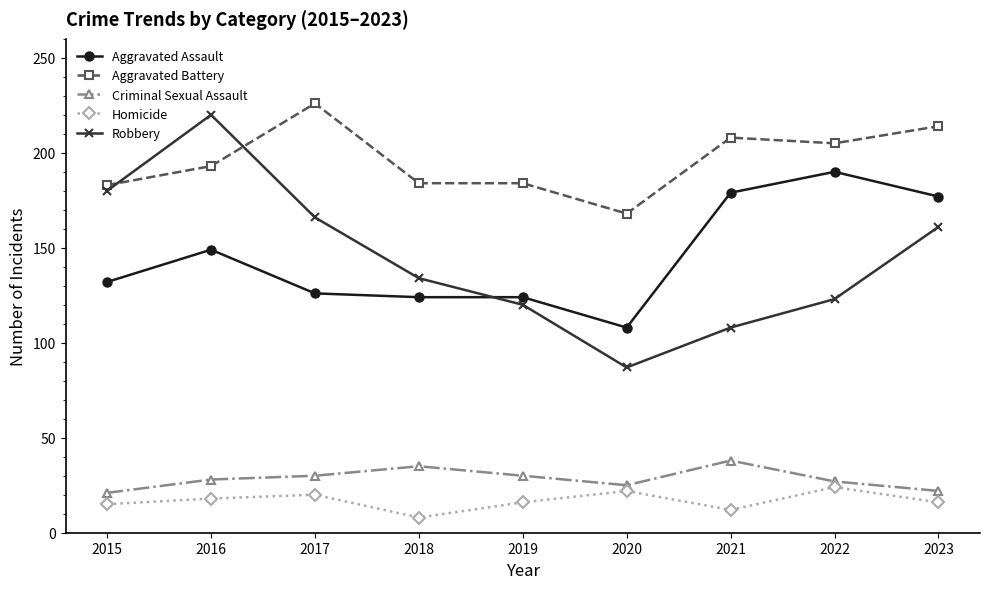

True or false: Robbery has more than 2 interior local peaks.

False